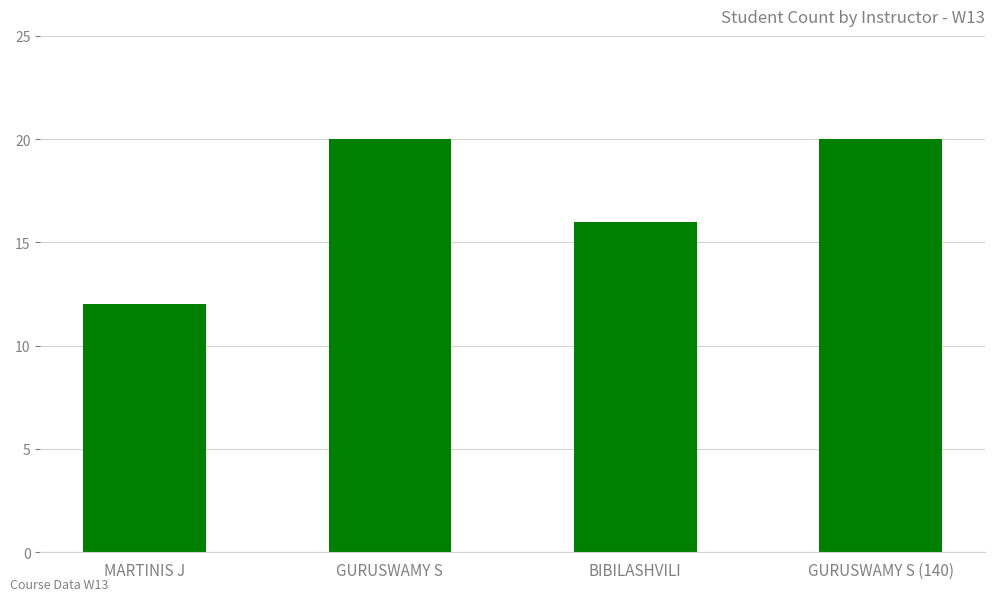

What is the maximum value shown in the chart?

20